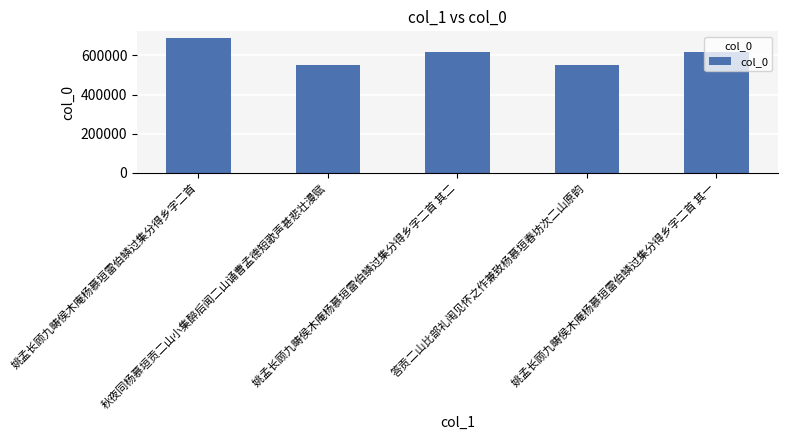

Are the bars horizontal?

No